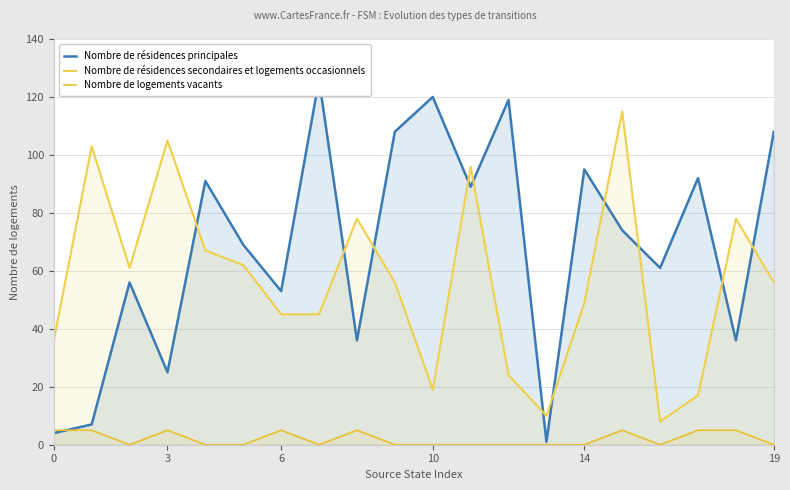

How many lines are shown in the chart?

3